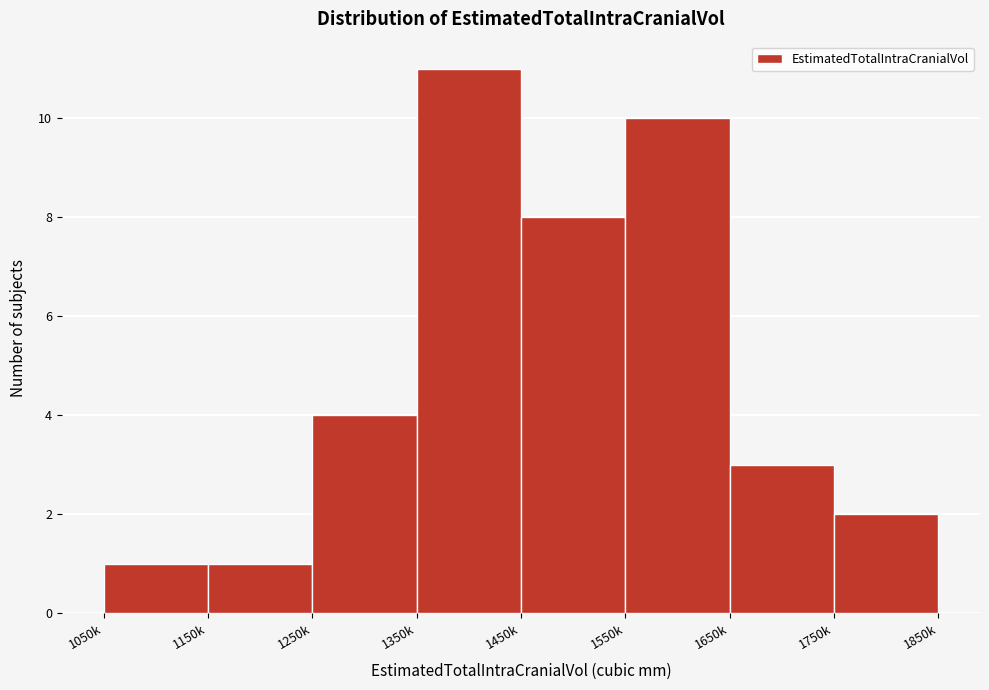

Reading left to right, extract all data points from this chart.

1050k=1	1150k=1	1250k=4	1350k=11	1450k=8	1550k=10	1650k=3	1750k=2